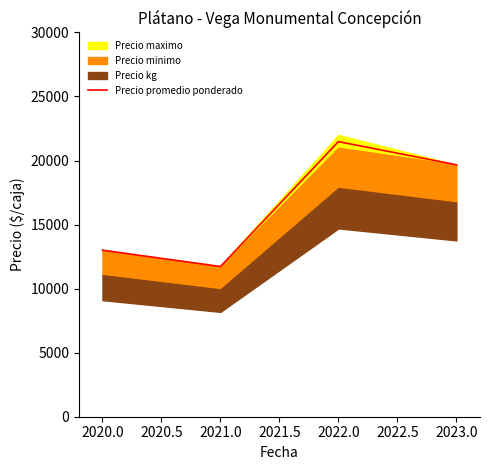

What is the minimum value for Precio promedio ponderado?

11725.3